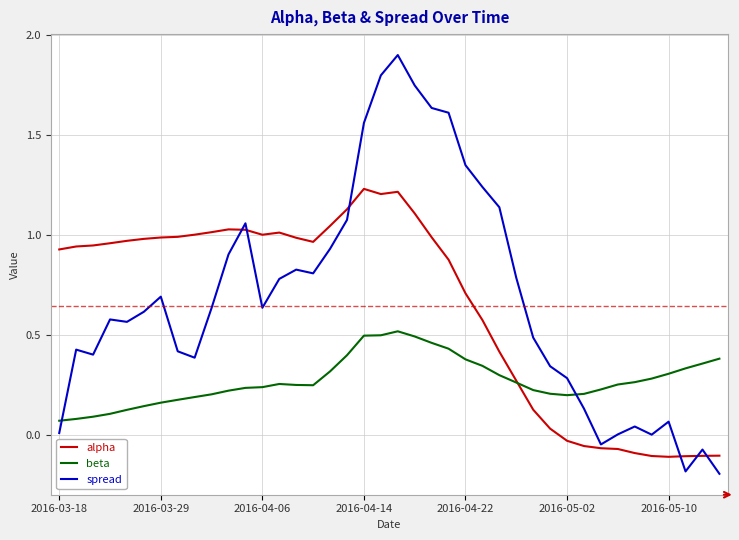

How many lines are shown in the chart?

3